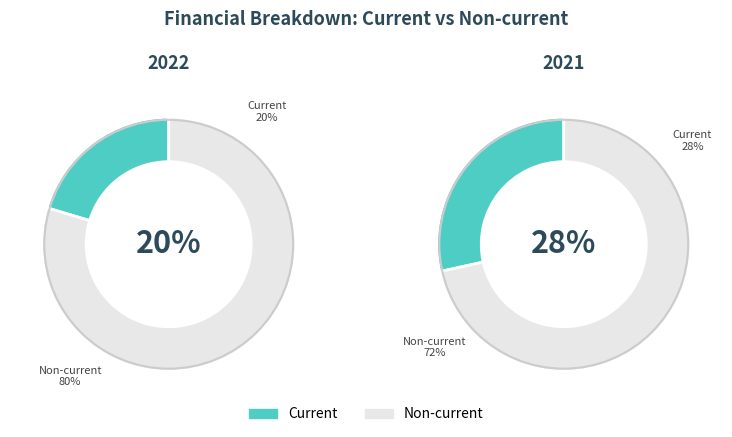

Count the number of slices in the pie.

2